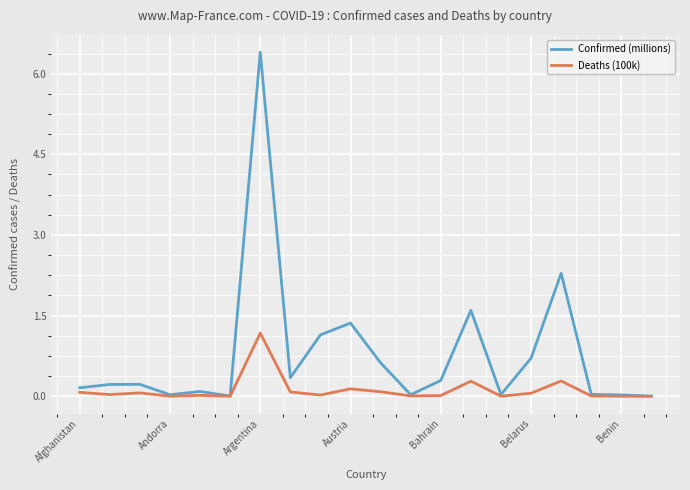

Which series has the largest total across all categories?

Confirmed (millions)